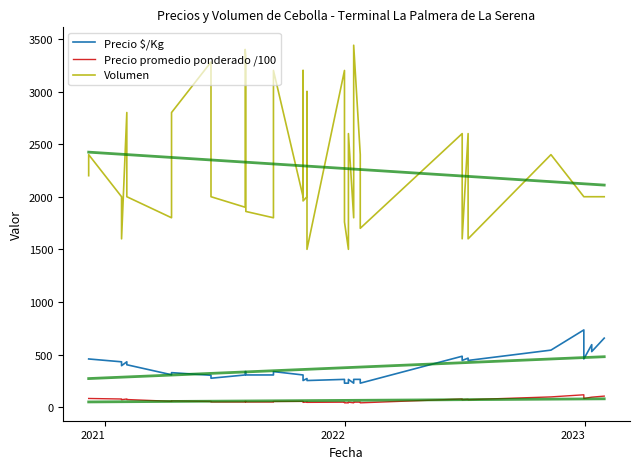

List the series in order of their peak value, highest first.

Volumen, Precio $/Kg, Precio promedio ponderado /100